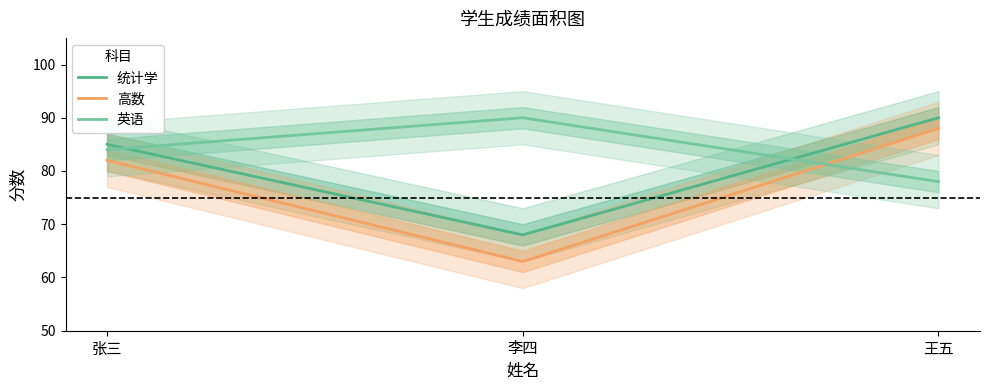

What is the difference between the 英语 values at 李四 and 王五?

12